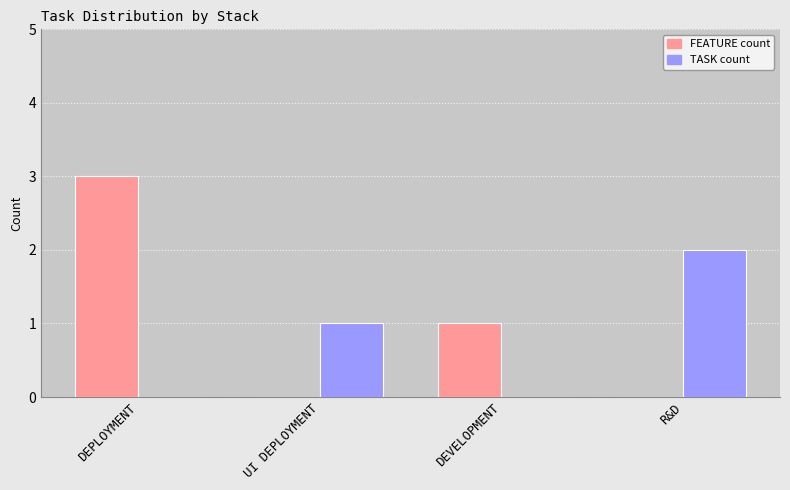

At which category is the sum across all series the highest?

DEPLOYMENT